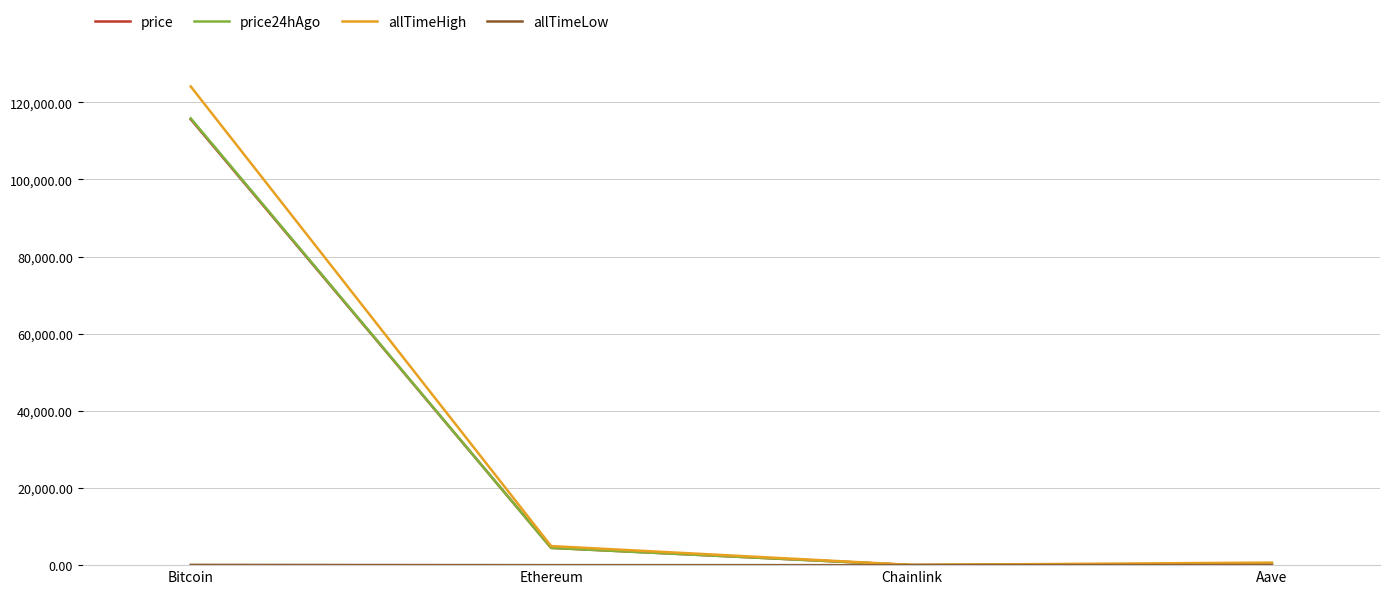

At which label does price first exceed 4480?

Bitcoin